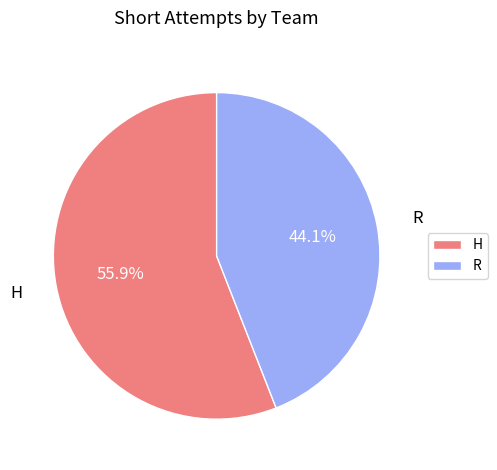

What is the smallest slice in the pie chart?

R